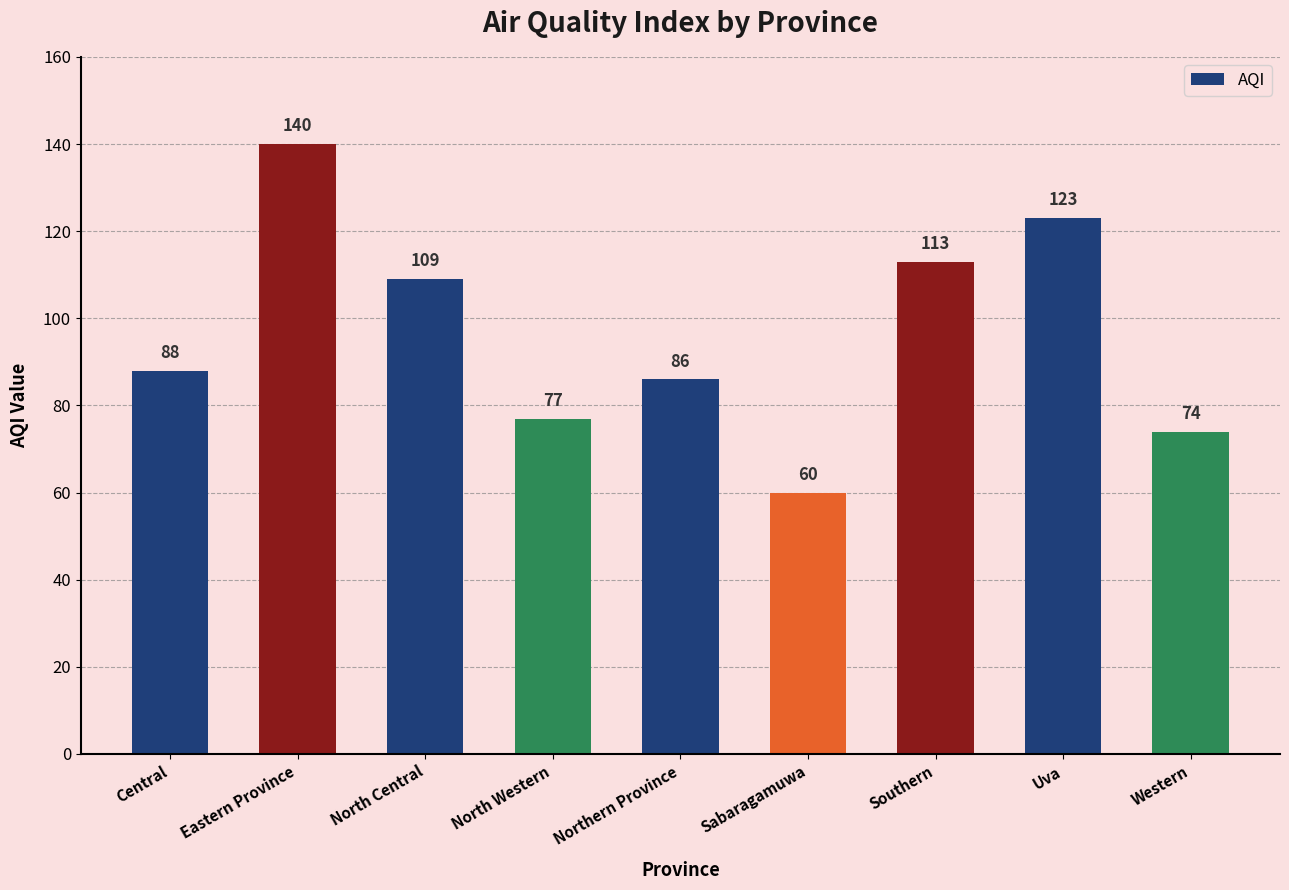

How many data points are less than 88?

4